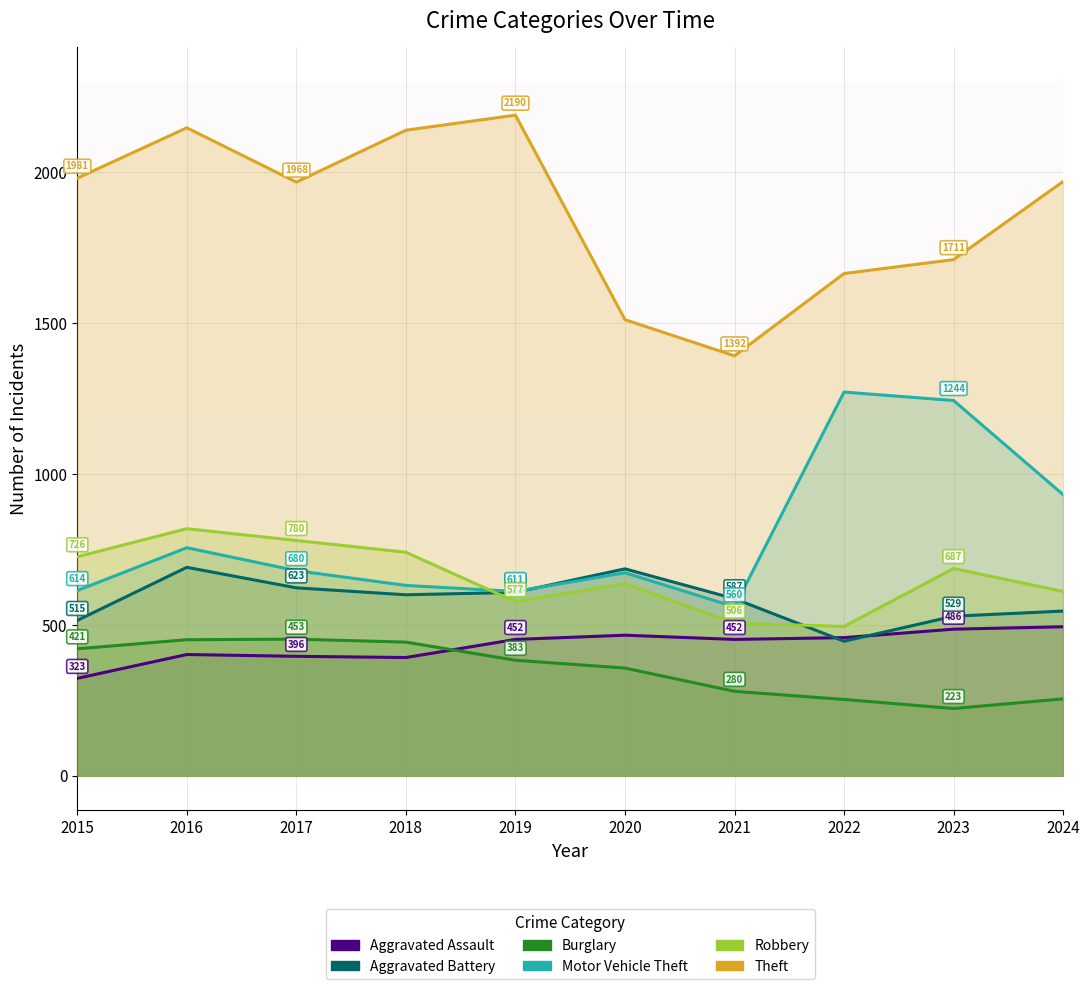

List the series in order of their peak value, highest first.

Theft, Motor Vehicle Theft, Robbery, Aggravated Battery, Aggravated Assault, Burglary